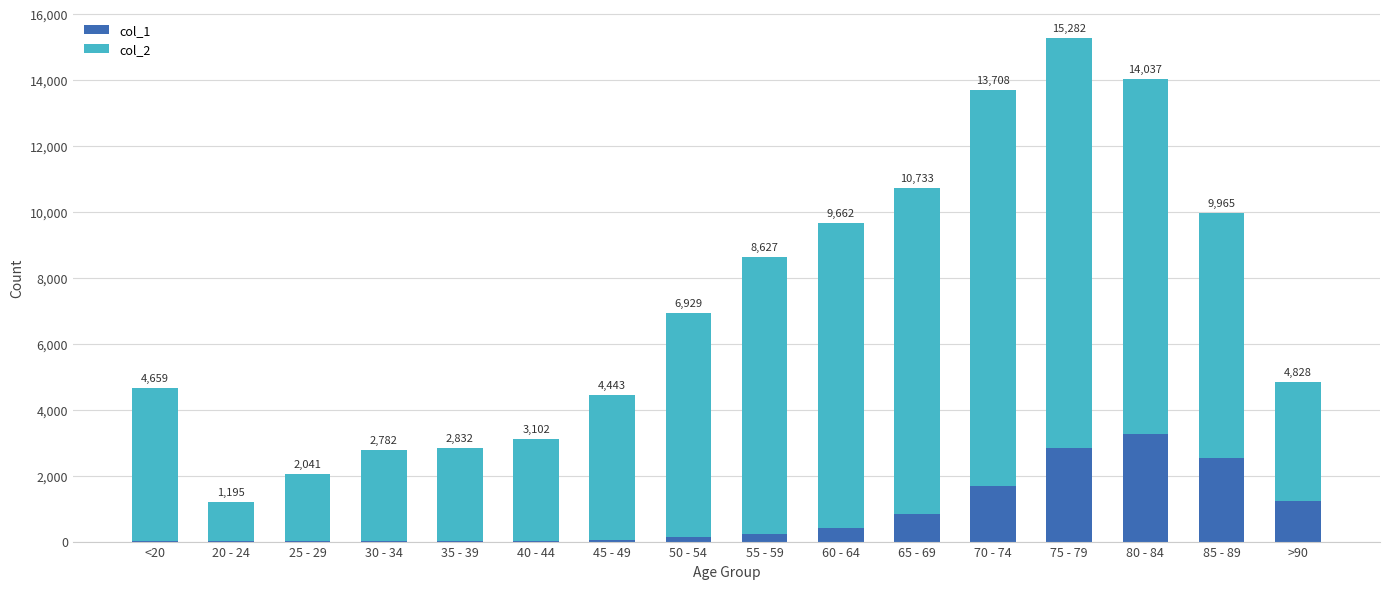

Which category has the highest value in the col_1 series?

80 - 84